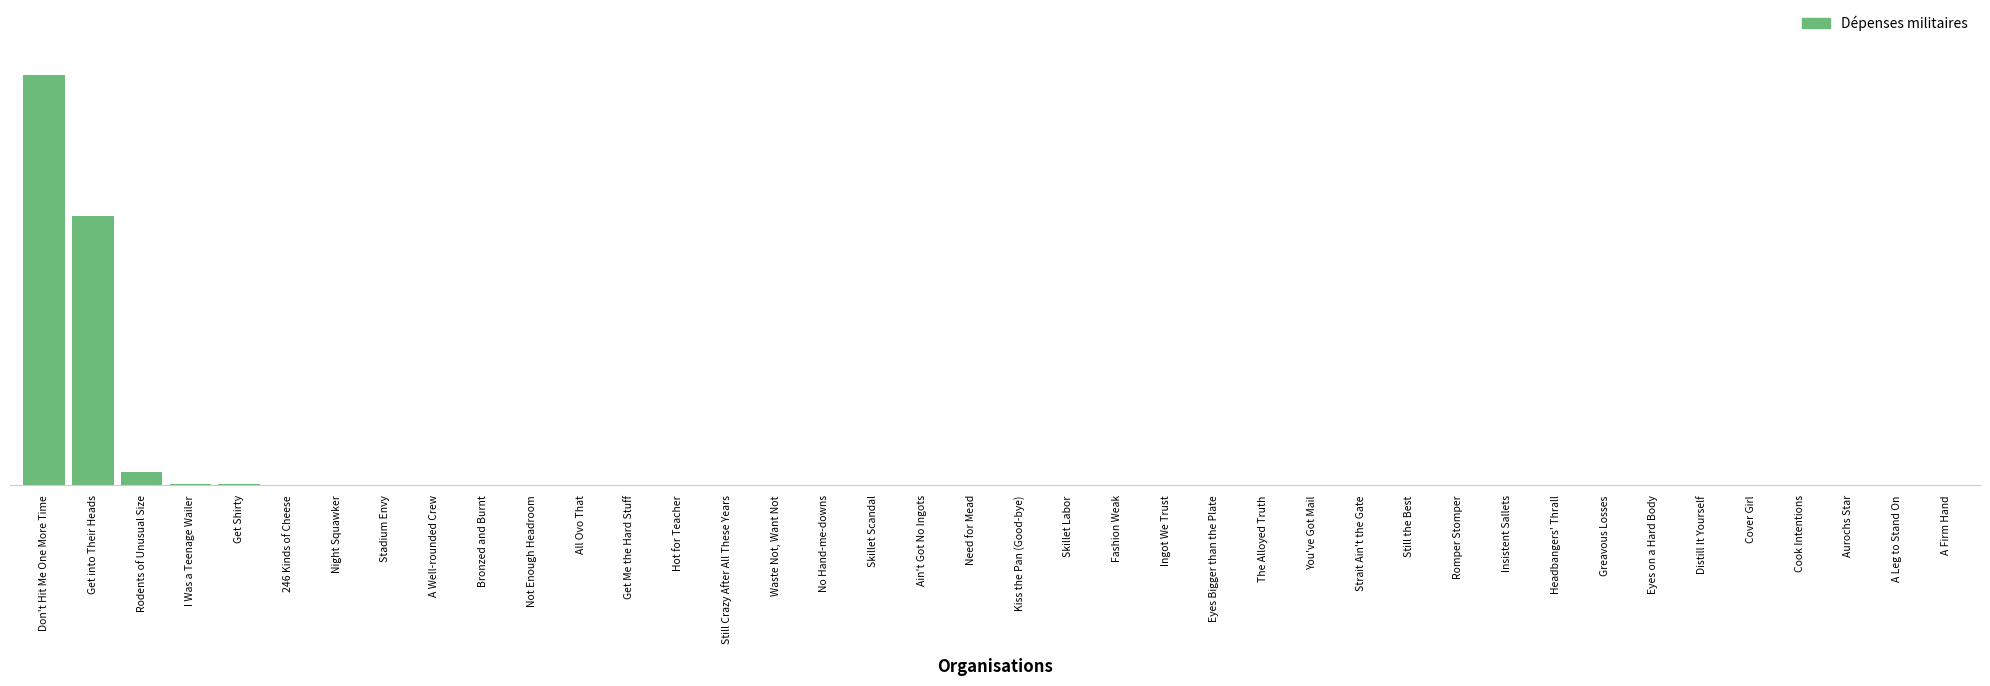

True or false: the data shows 0.0 at Aurochs Star.

True